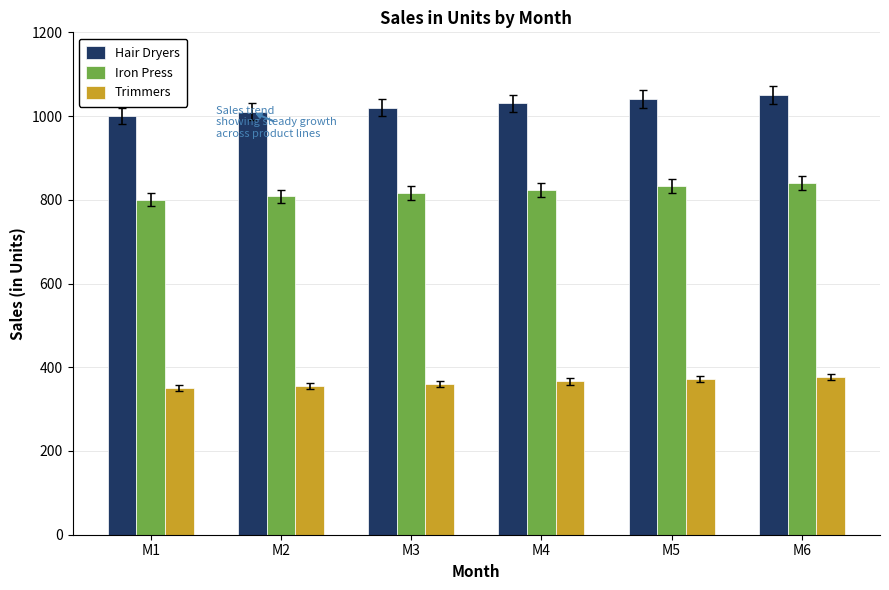

Is the value of Iron Press at M6 greater than the value of Trimmers at M2?

Yes